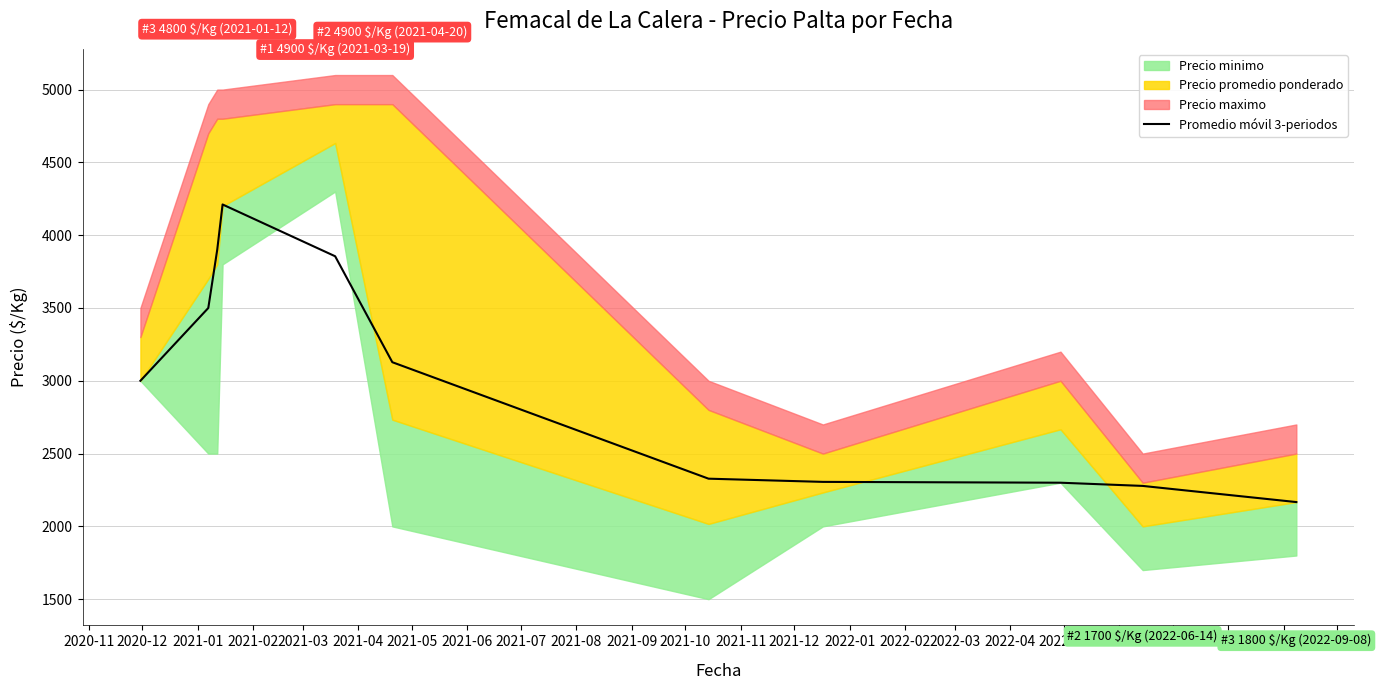

Does the chart have visible grid lines?

Yes